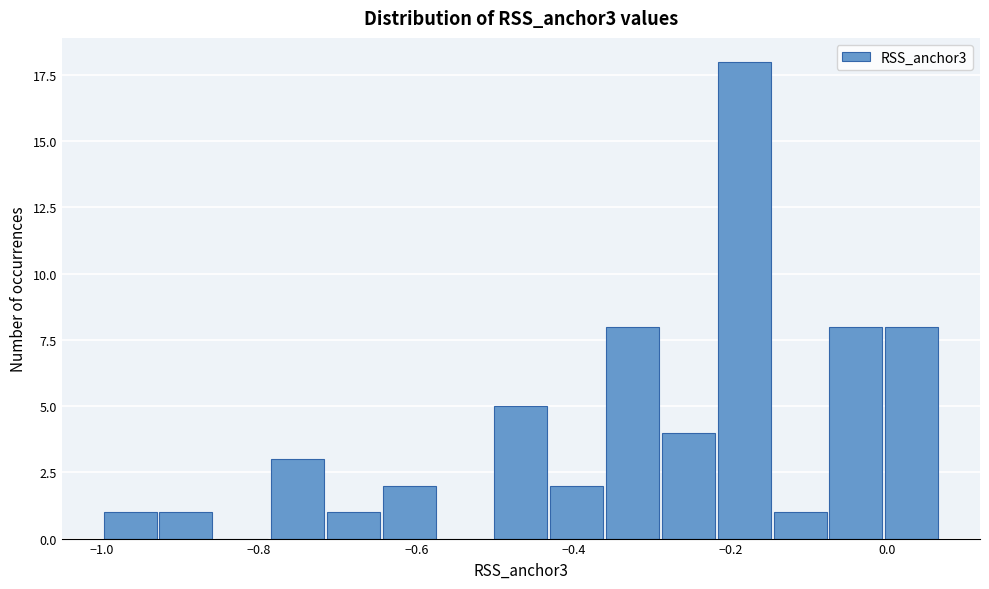

Read against the x-axis, roughly where is the centre of the tallest bar?

-0.18